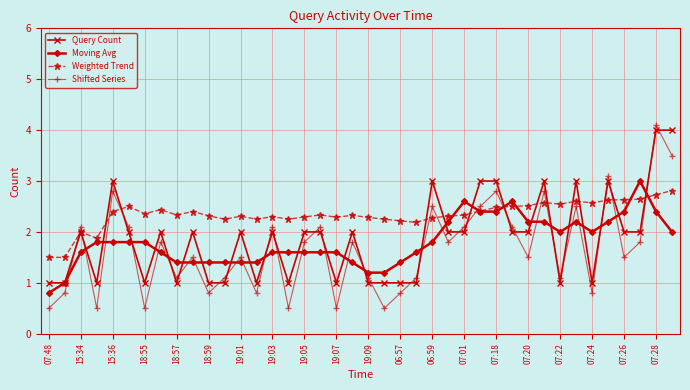

True or false: Moving Avg and Query Count cross at least once.

True